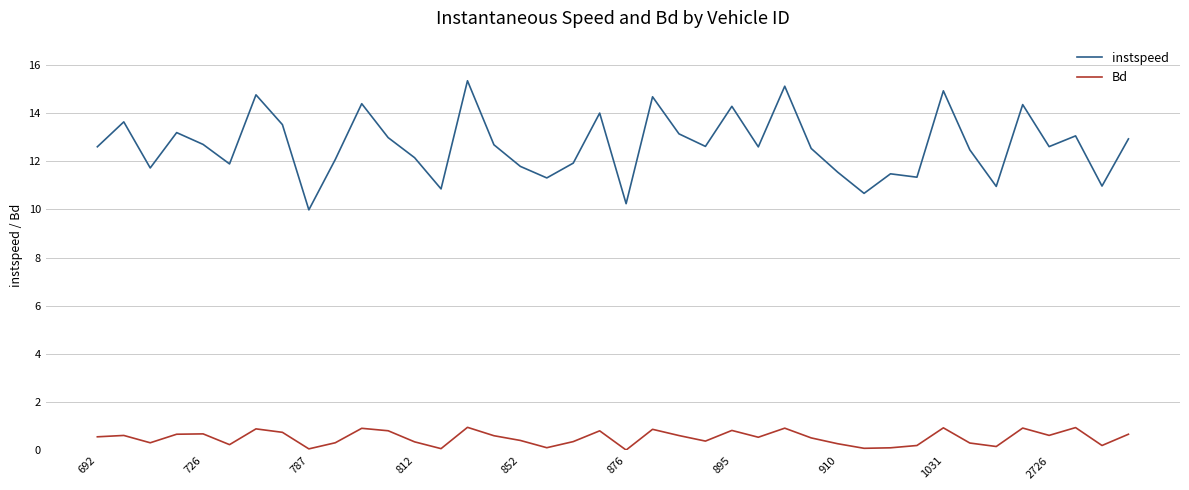

At how many categories does at least one series exceed 12?

26